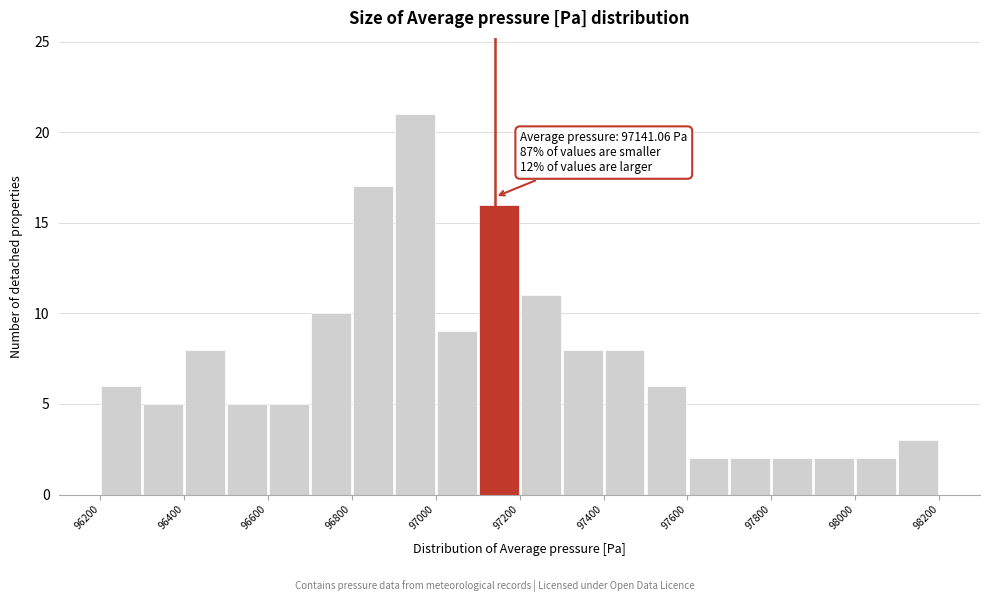

Which range on the x-axis has the tallest bar?

96900 to 97000